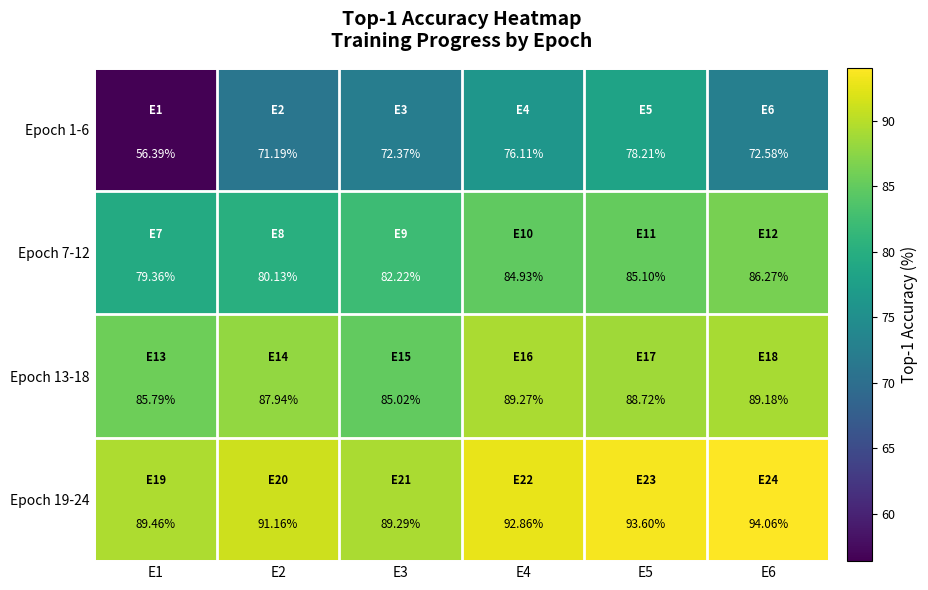

Rank the series by their average value, from lowest to highest.

Epoch 1-6, Epoch 7-12, Epoch 13-18, Epoch 19-24